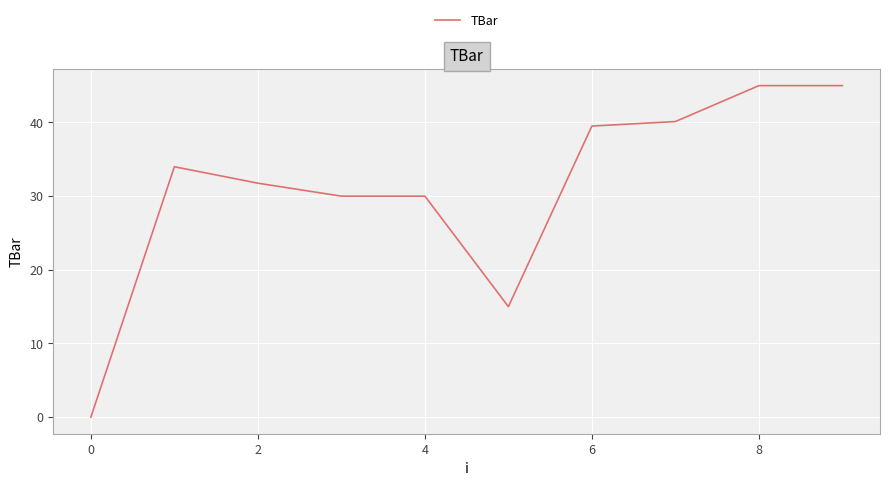

What is the maximum value shown in the chart?

45.0